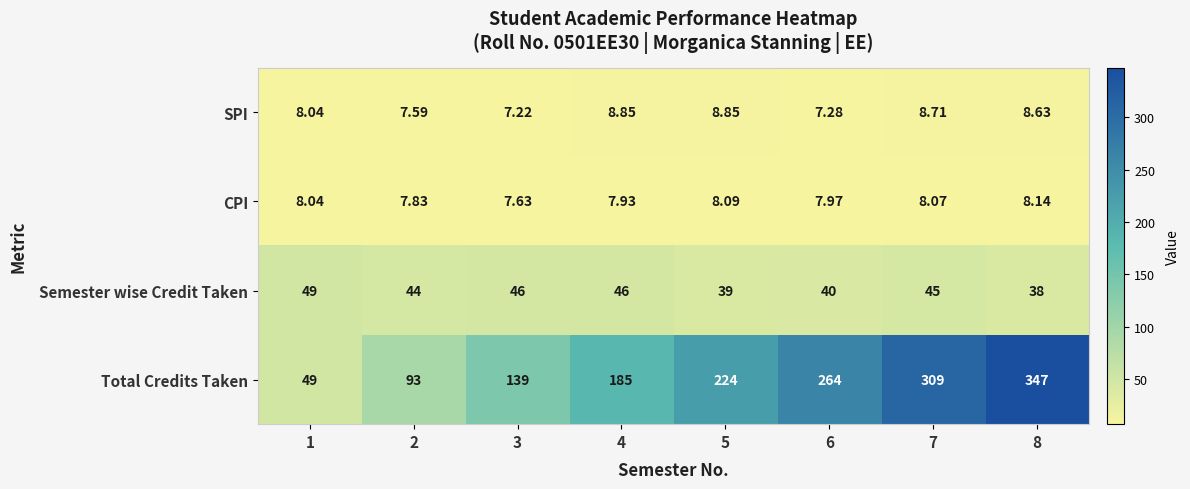

Which series has the widest spread of values?

Total Credits Taken